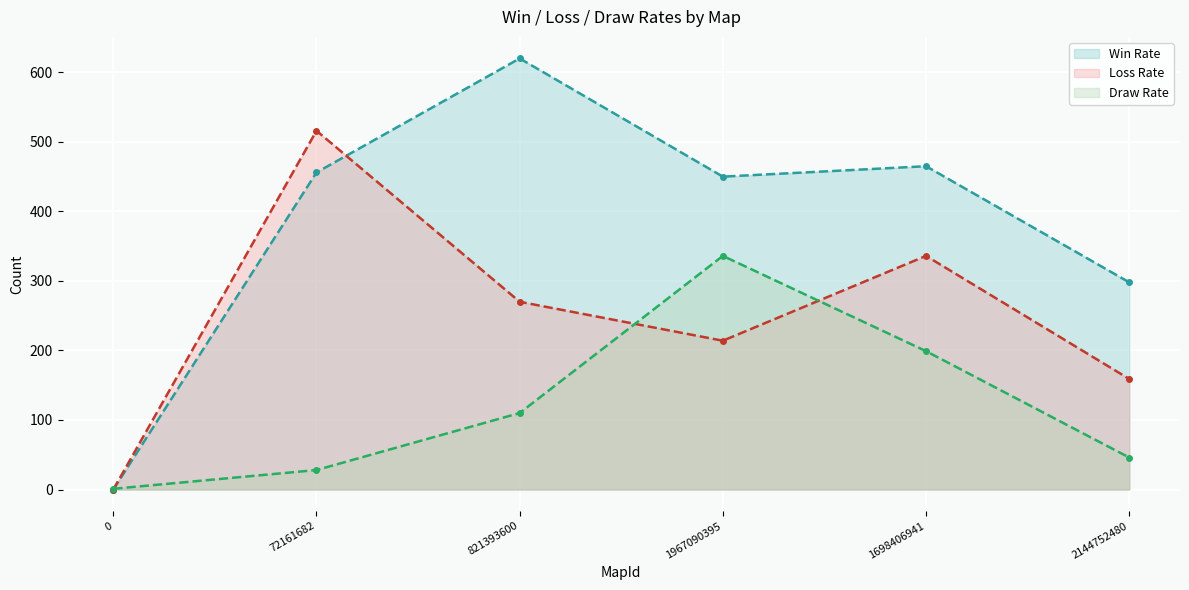

How many categories are shown in the chart?

6